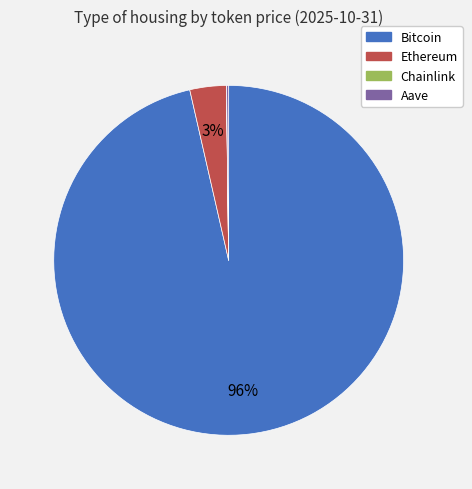

Do Ethereum and Bitcoin together represent more than half of the pie?

Yes